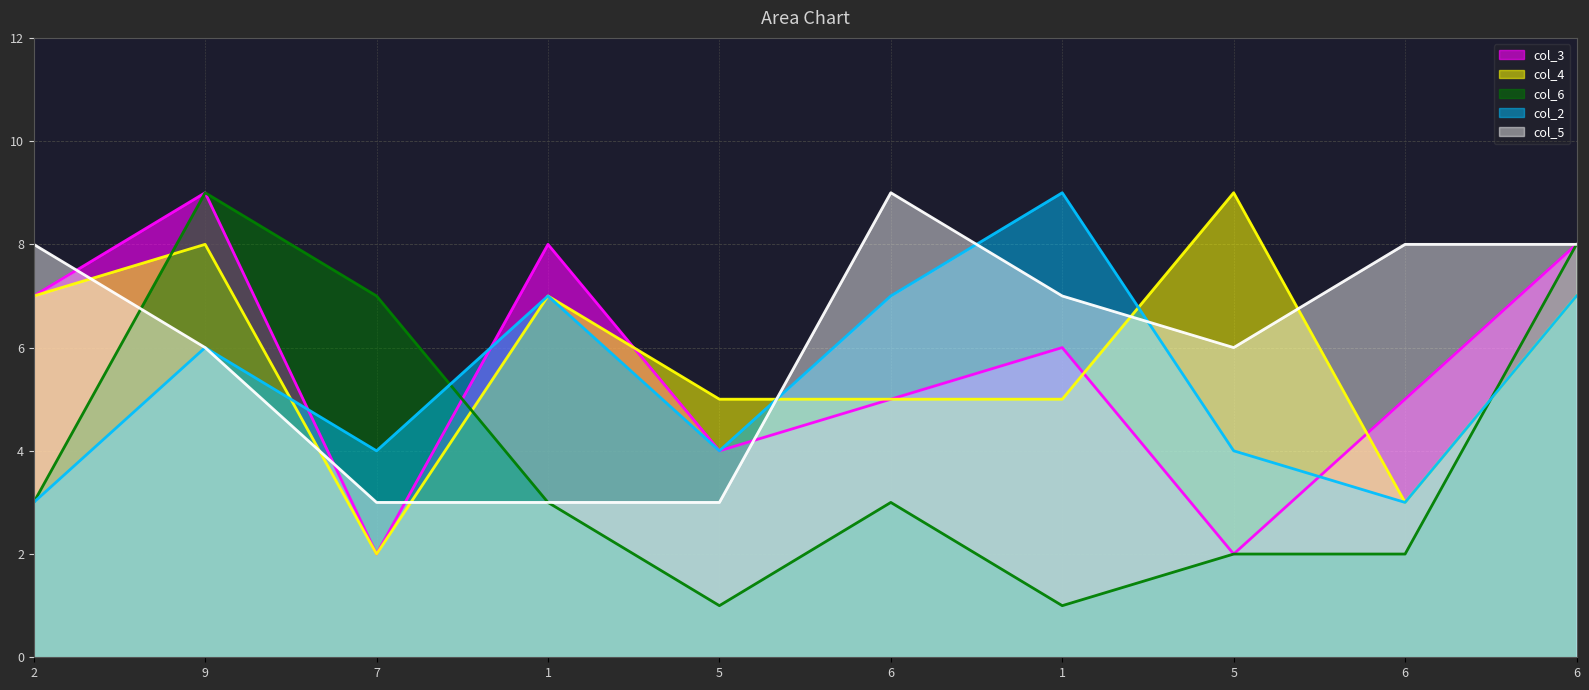

True or false: col_3 has a value of 7 at 5.

False